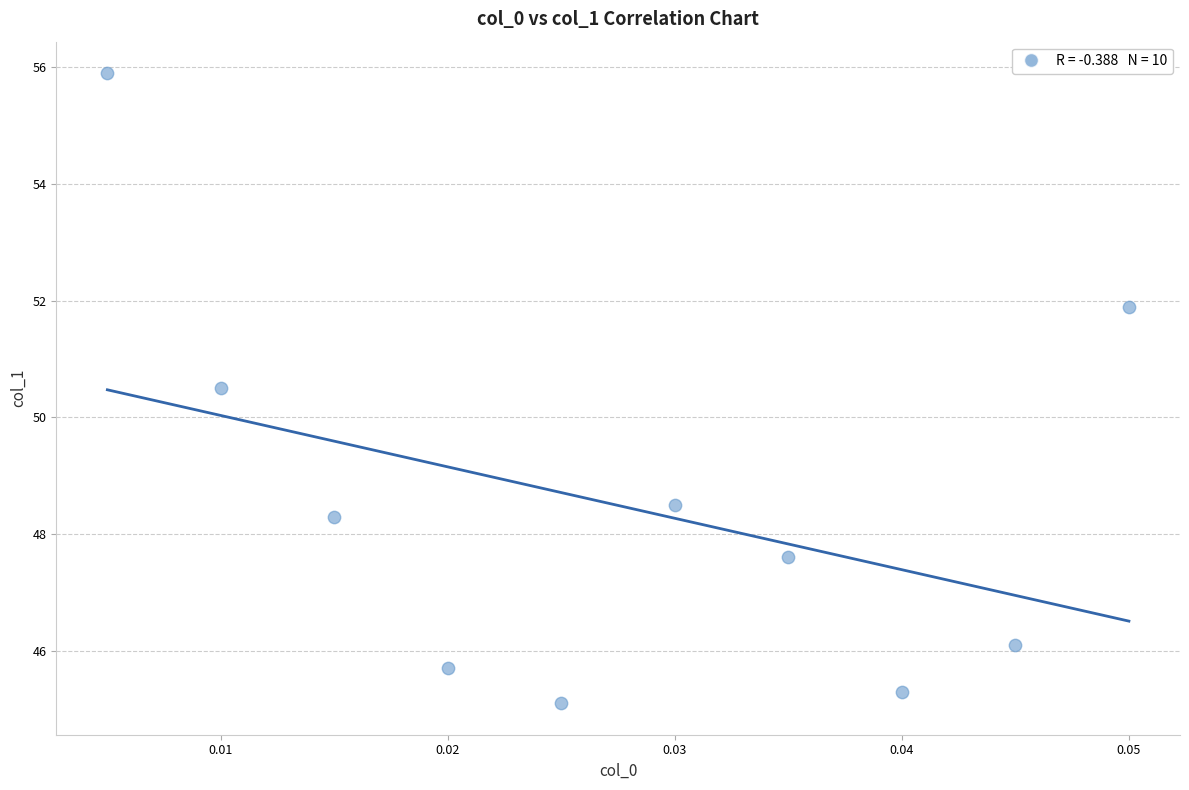

What Y value in the scatter plot is closest to 50?

50.5